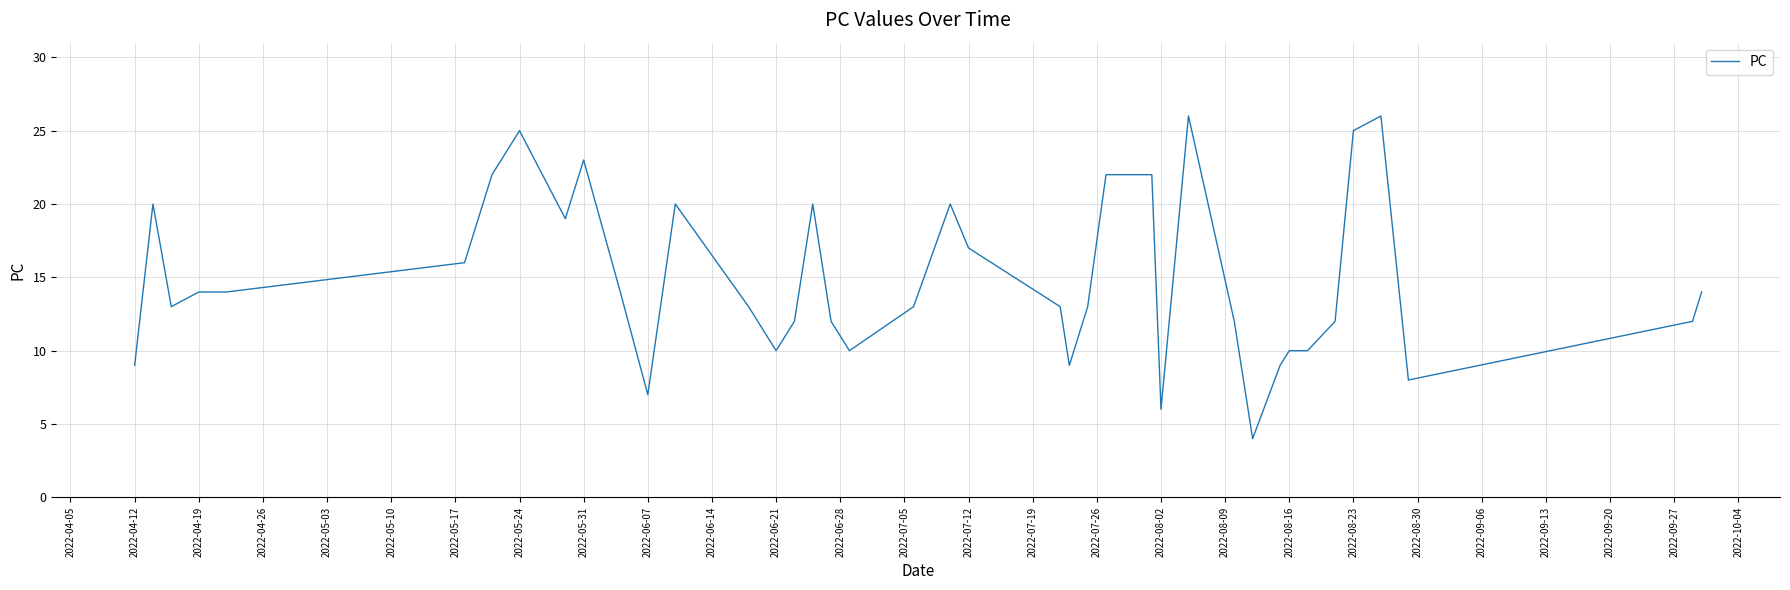

What is the maximum value shown in the chart?

26